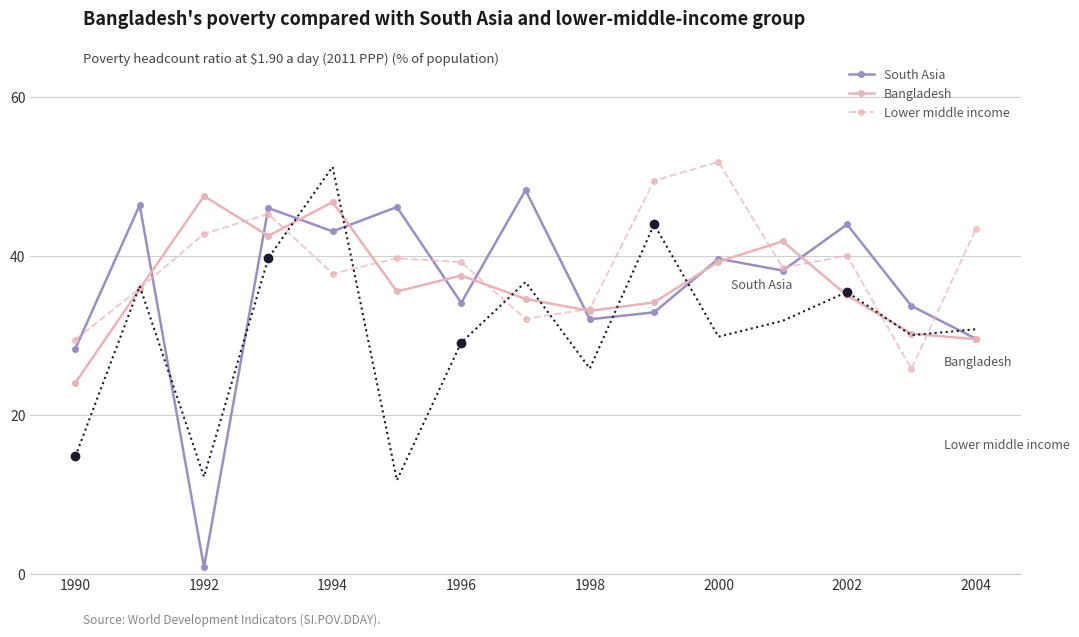

The Lower middle income series shows 33.3 at 1998. True or false?

True